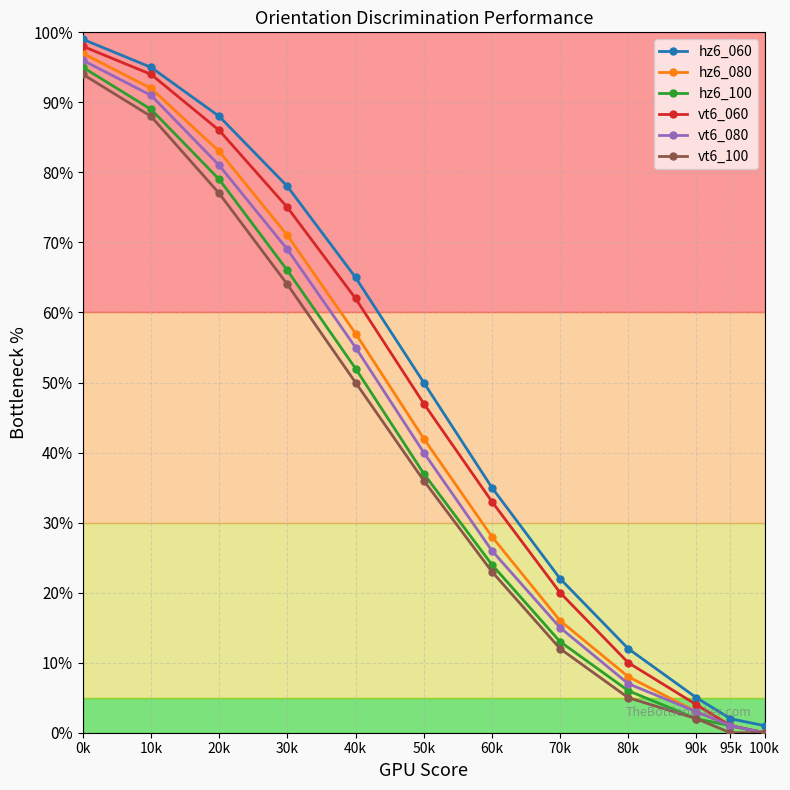

True or false: hz6_080 has a value of 27 at 70k.

False